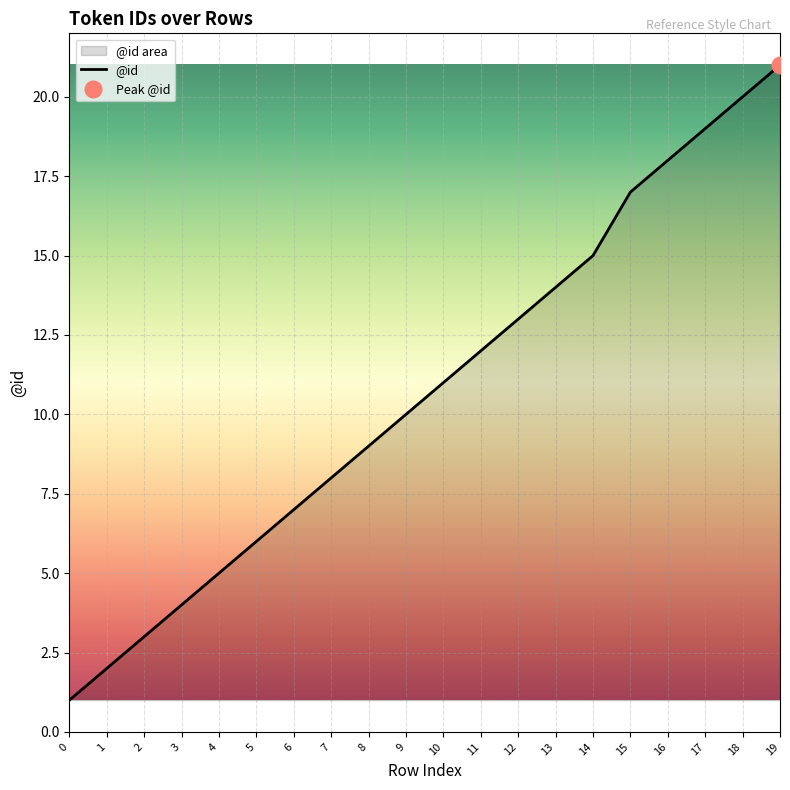

Which category has the highest value across all series?

19